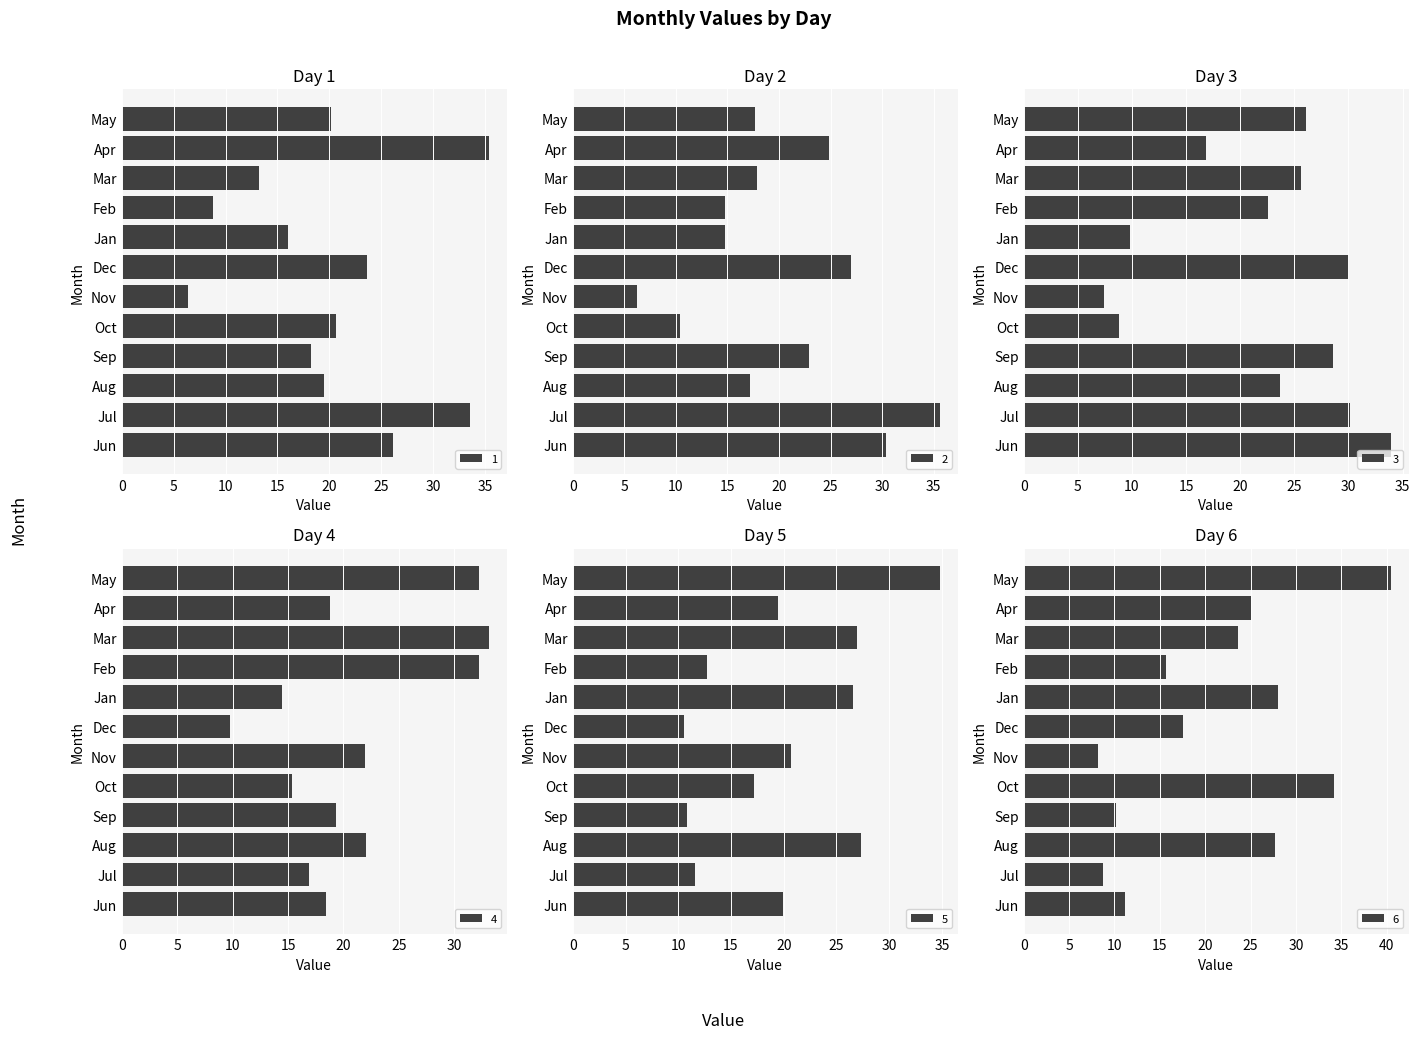

List the series in order of their peak value, highest first.

6, 2, 1, 5, 3, 4